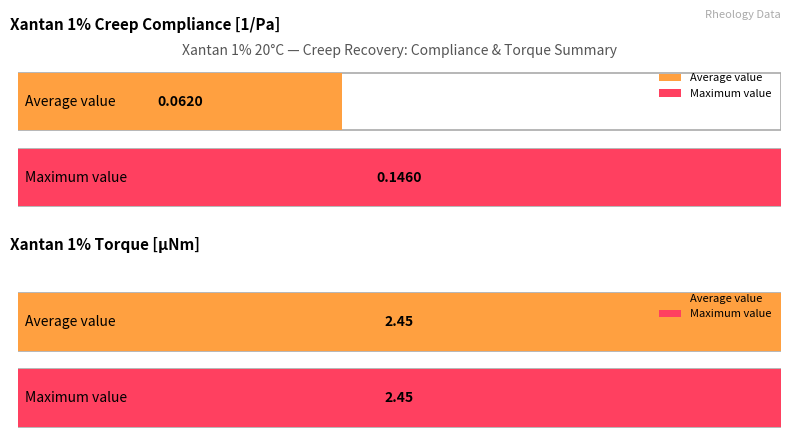

Does the chart contain stacked bars?

No